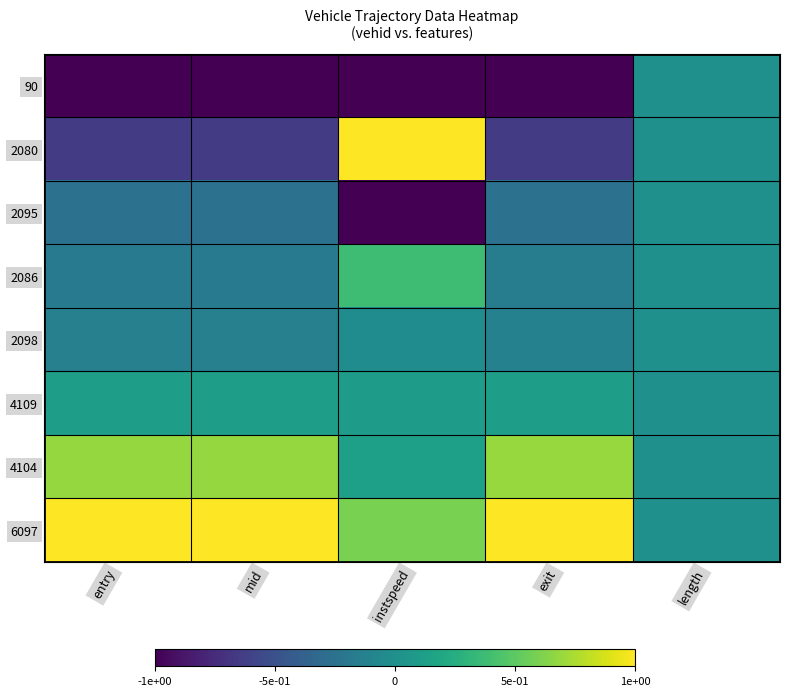

At how many categories does at least one series exceed 0?

4